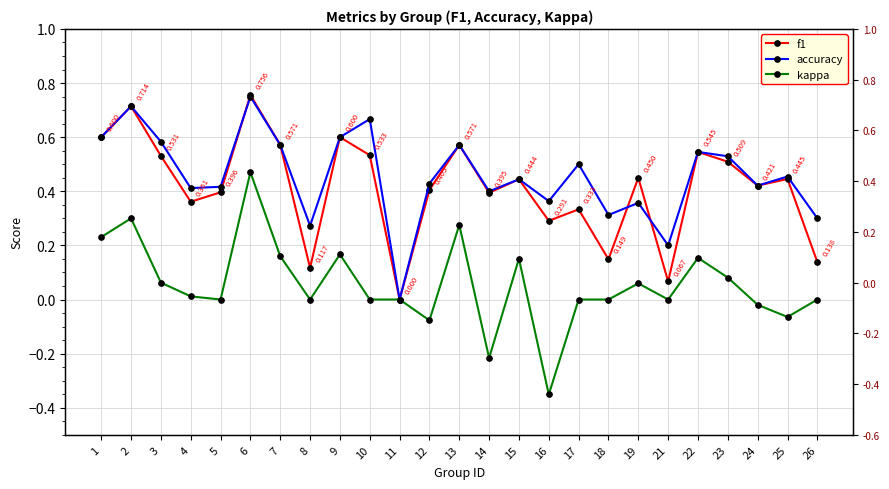

True or false: accuracy has more than 2 points higher than both neighbors.

True